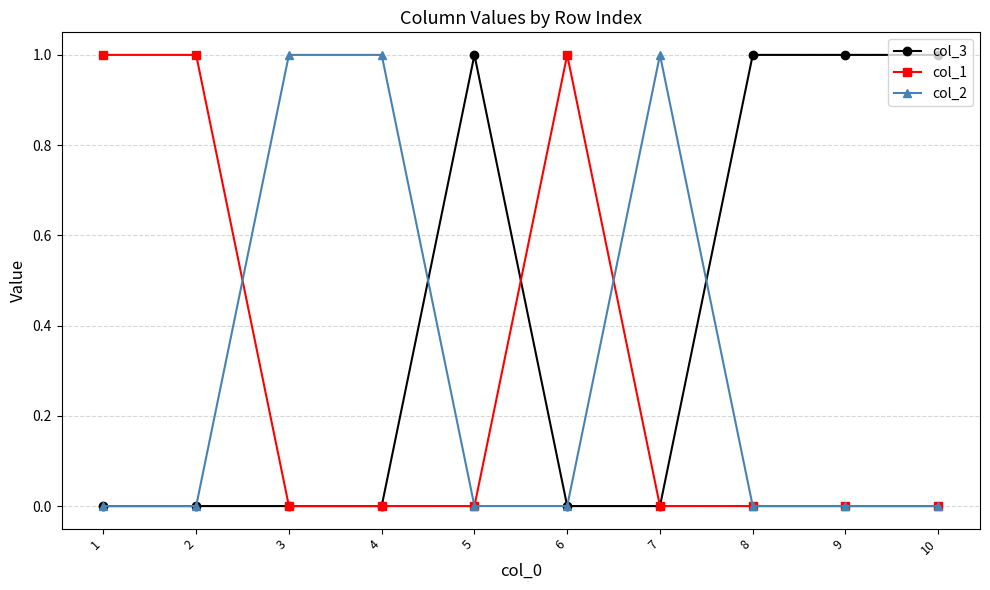

True or false: col_1 has a value of 1 at 10.

False